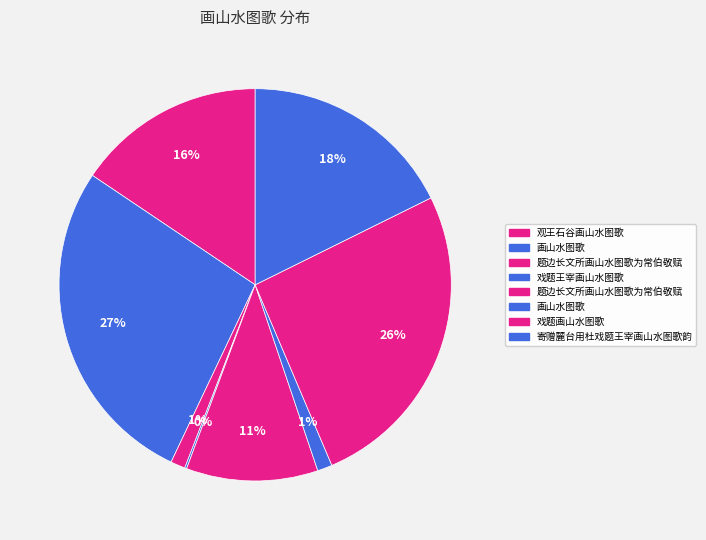

Which slice is the largest?

画山水图歌